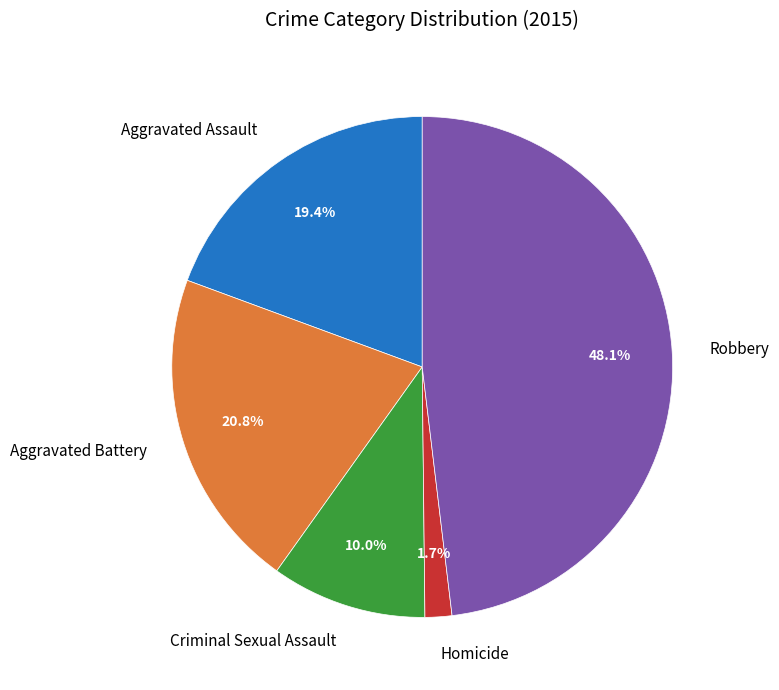

To the nearest percent, what portion does Aggravated Assault represent?

19%